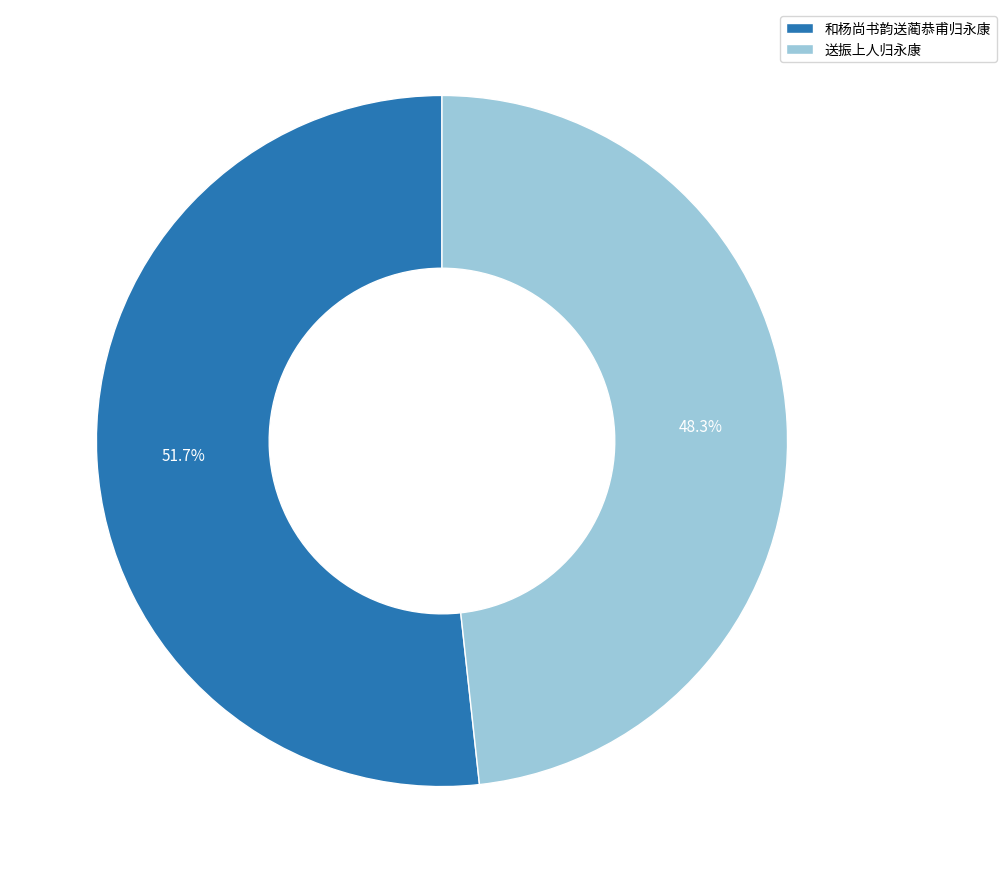

Combined, what portion of the pie is 送振上人归永康 and 和杨尚书韵送蔺恭甫归永康?

100.0%